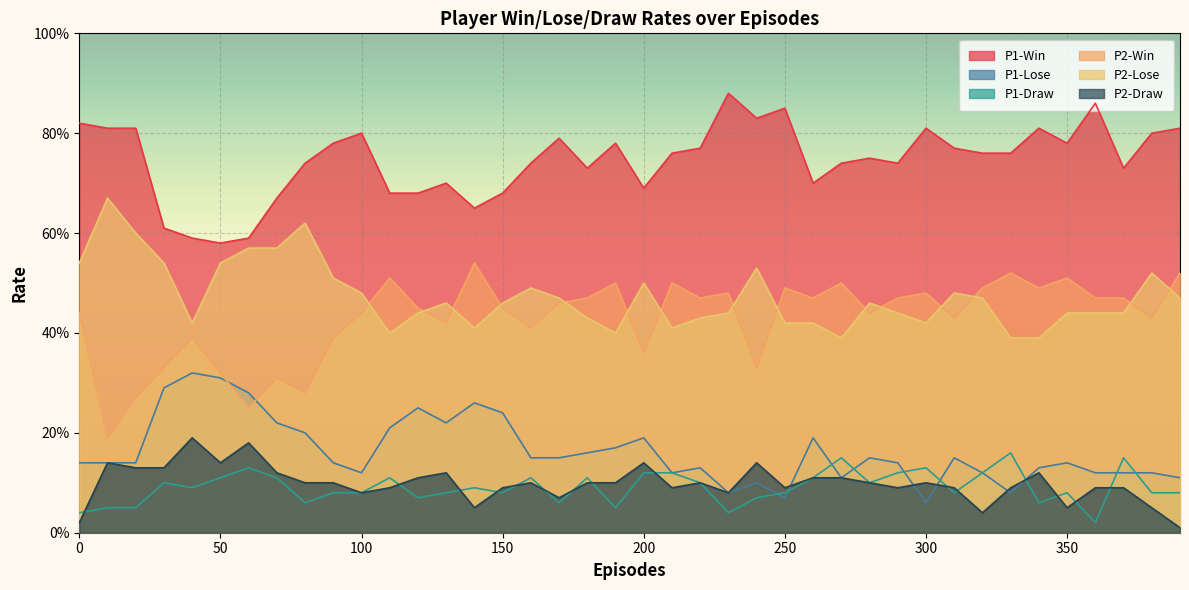

The value of P2-Win at 270 is 0.9. True or false?

False